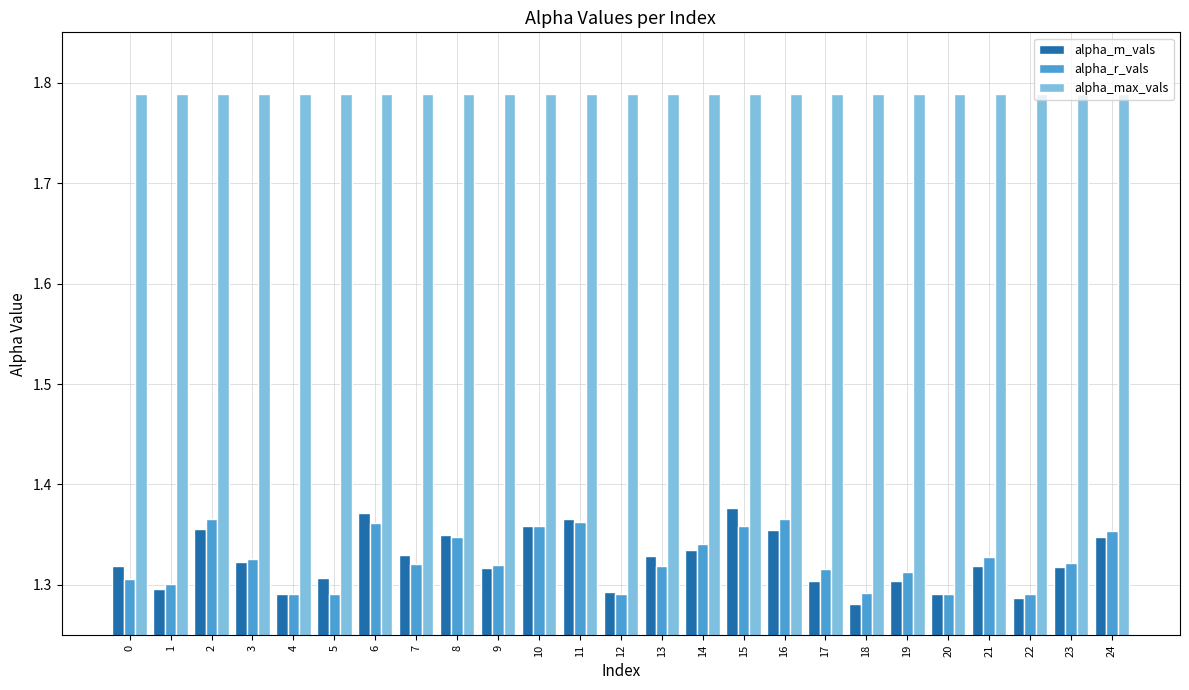

True or false: alpha_r_vals has a value of 0.4 at 22.

False